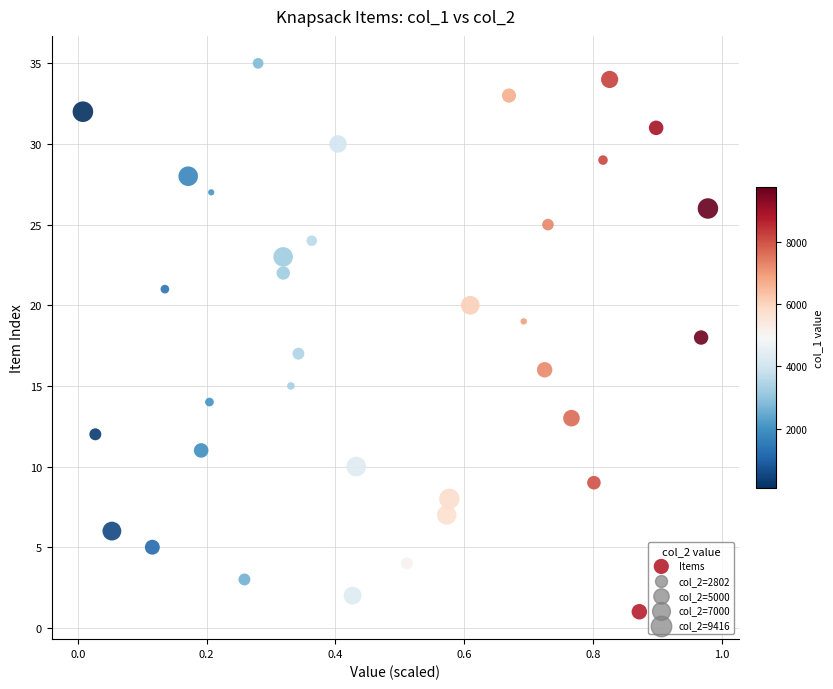

How many points are shown in the scatter plot?

35